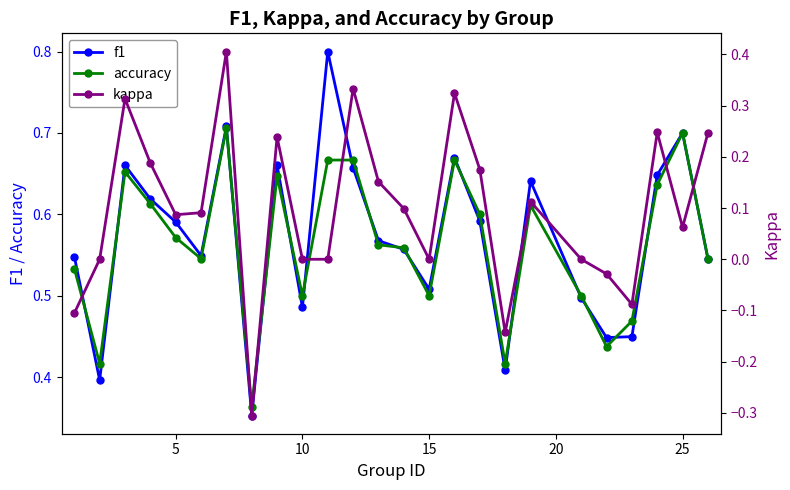

How many accuracy values are between 0 and 1?

25